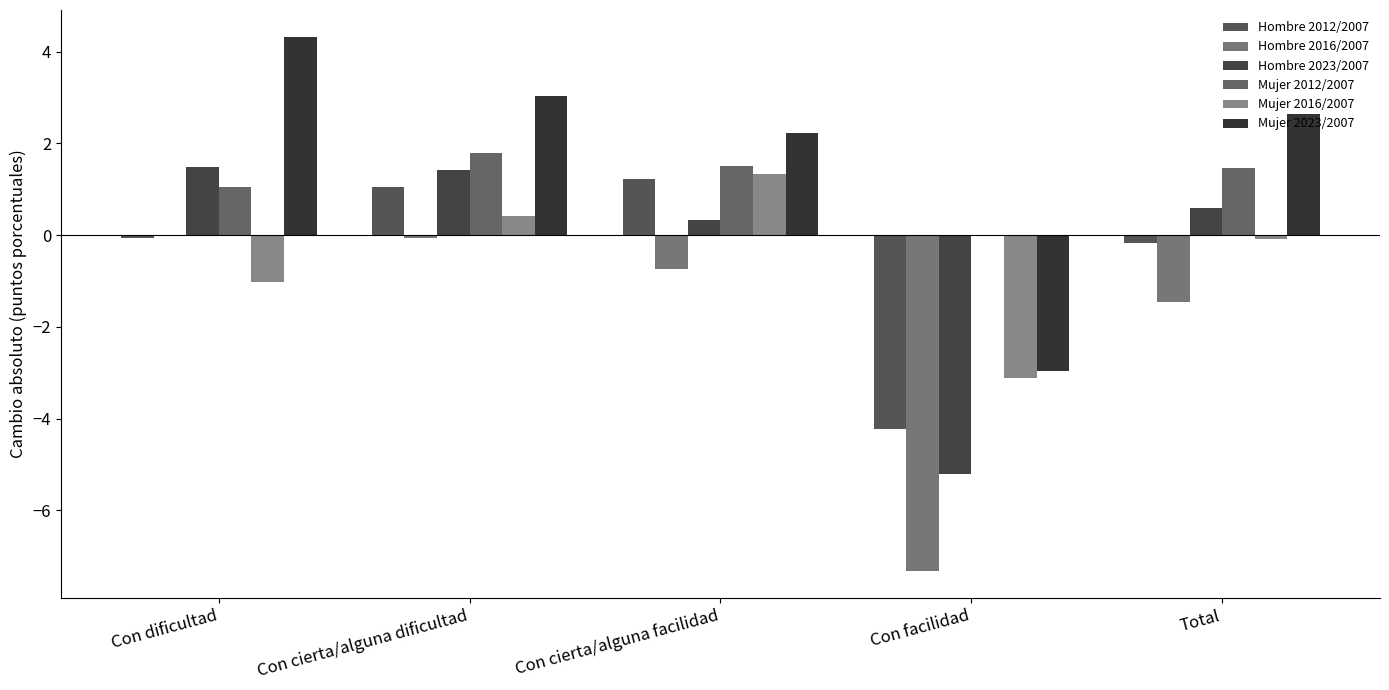

What is the difference between the Mujer 2012/2007 values at Con cierta/alguna dificultad and Total?

0.3